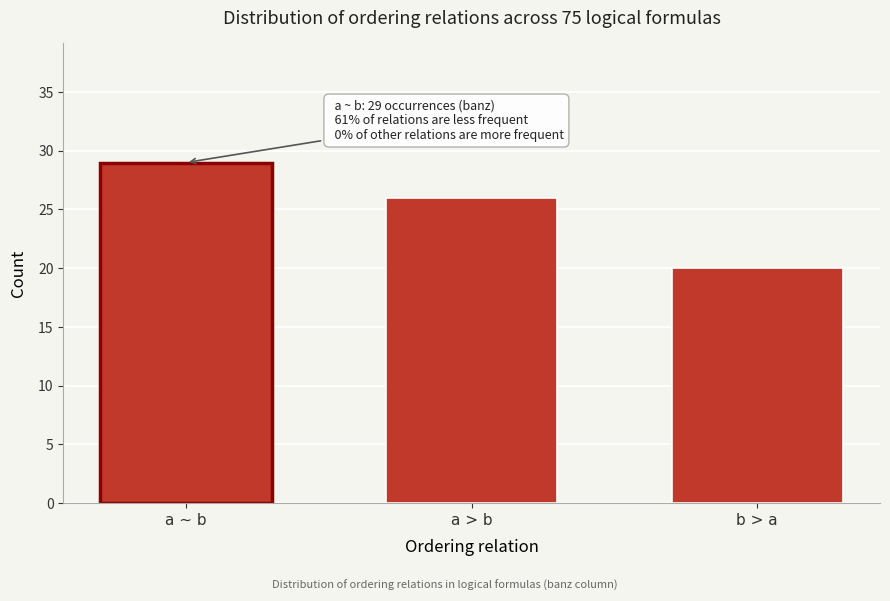

Reading right to left, extract all data points from this chart.

20	26	29